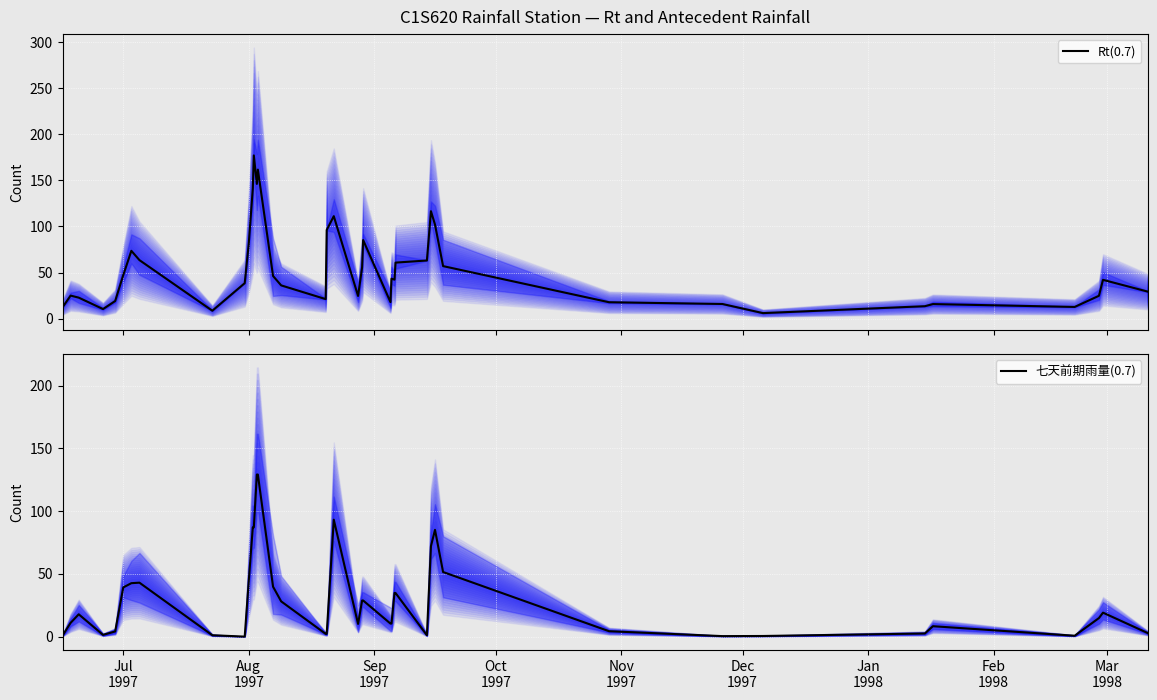

What is the value of the 七天前期雨量(0.7) point at the 2nd from the left?

11.0